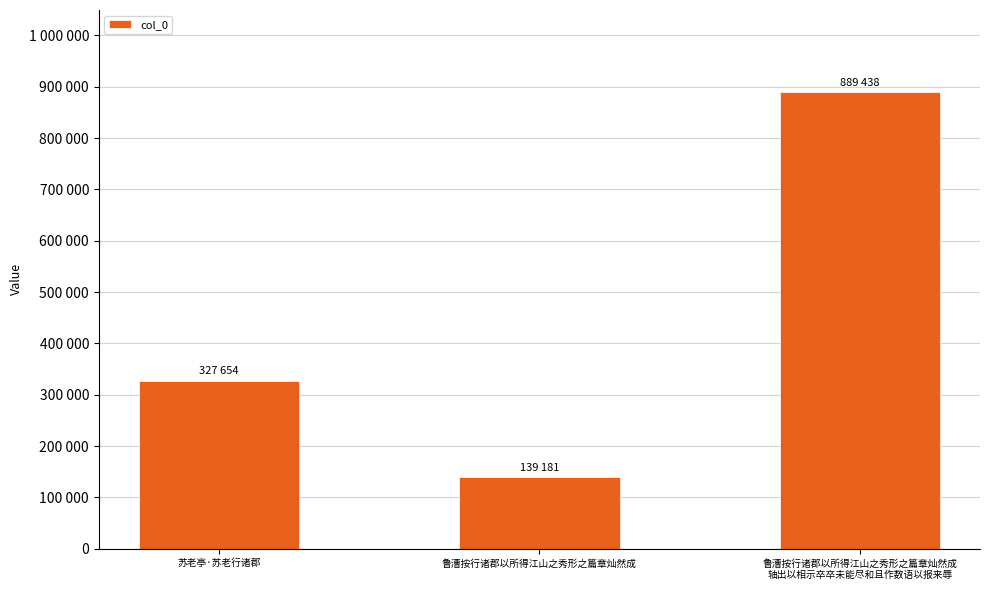

How many bars are there in total?

3